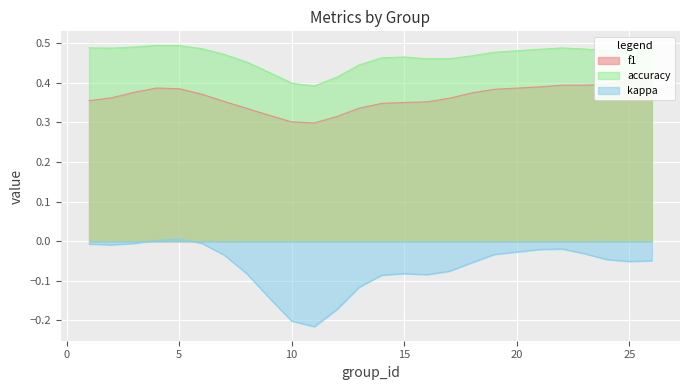

Rank the series by their maximum value, from highest to lowest.

accuracy, f1, kappa